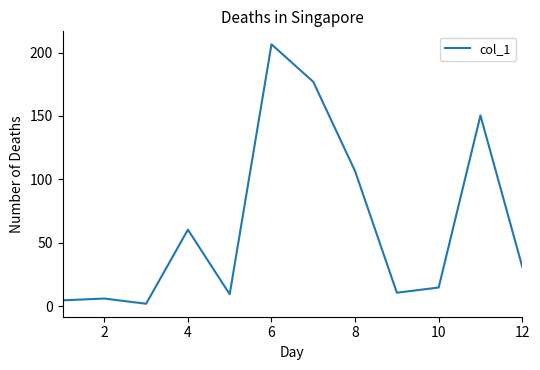

What is the difference between the maximum and minimum values?

204.6